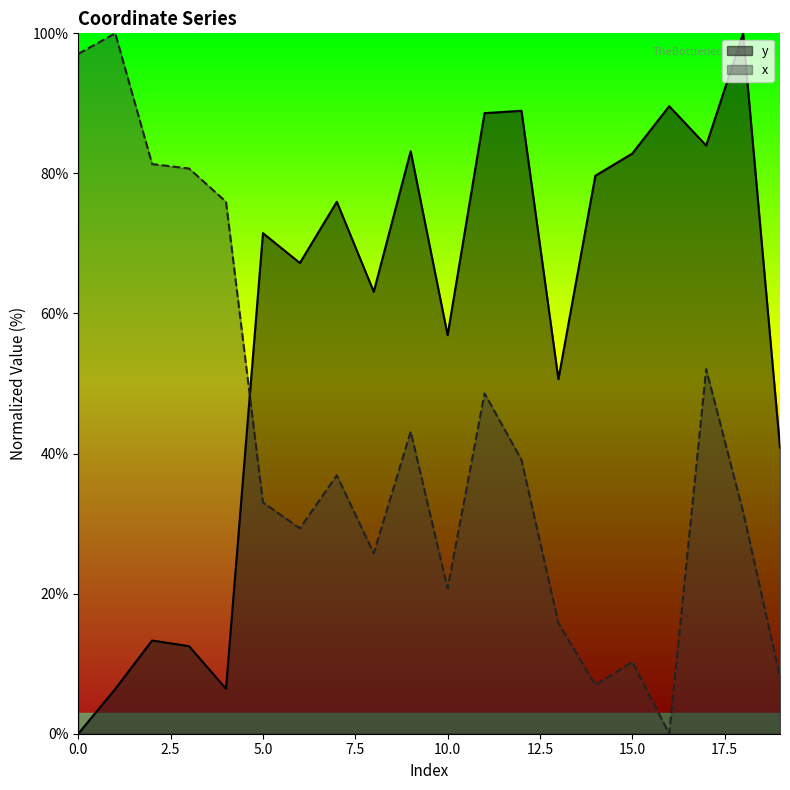

Is the value of x at 4 greater than the value of y at 13?

Yes